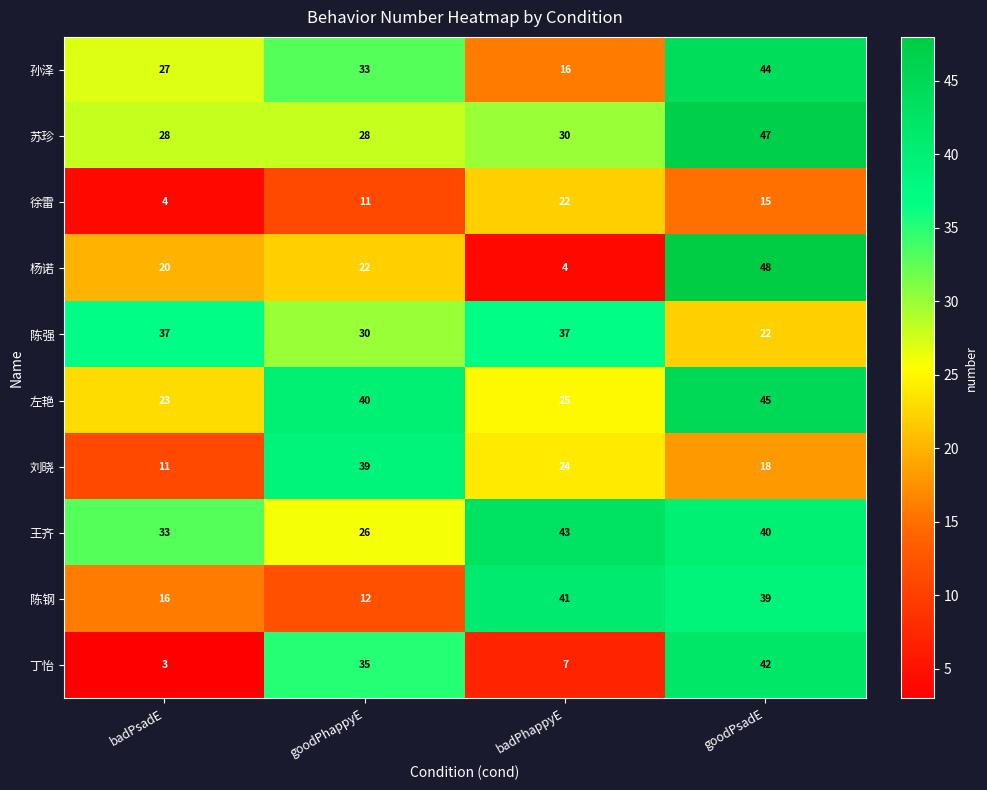

At how many categories does at least one series exceed 39?

3